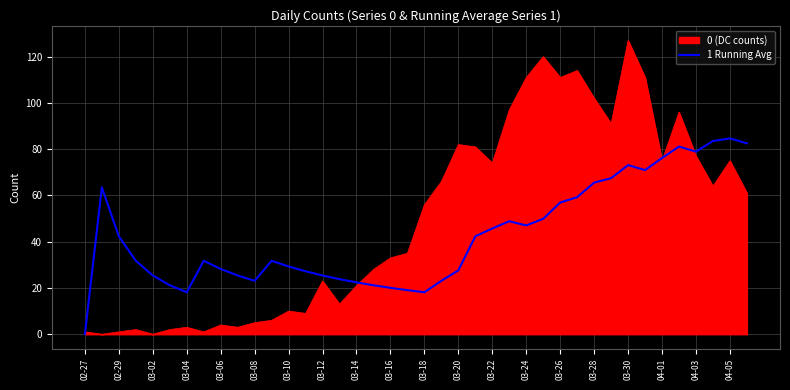

Which series has the largest range (max minus min)?

0 (DC counts)